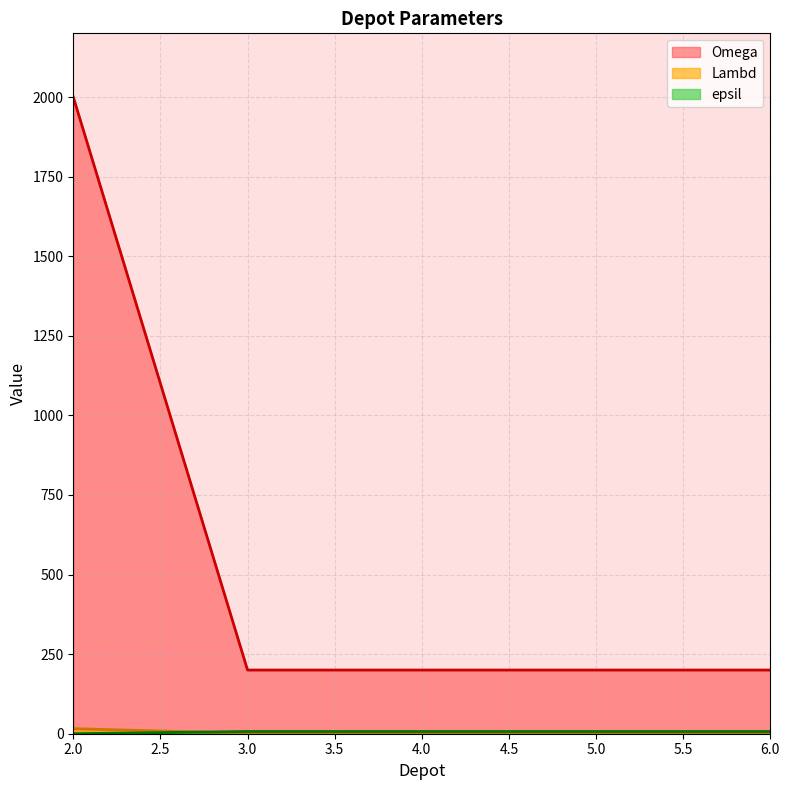

What is the total value across all series at 3.0?

208